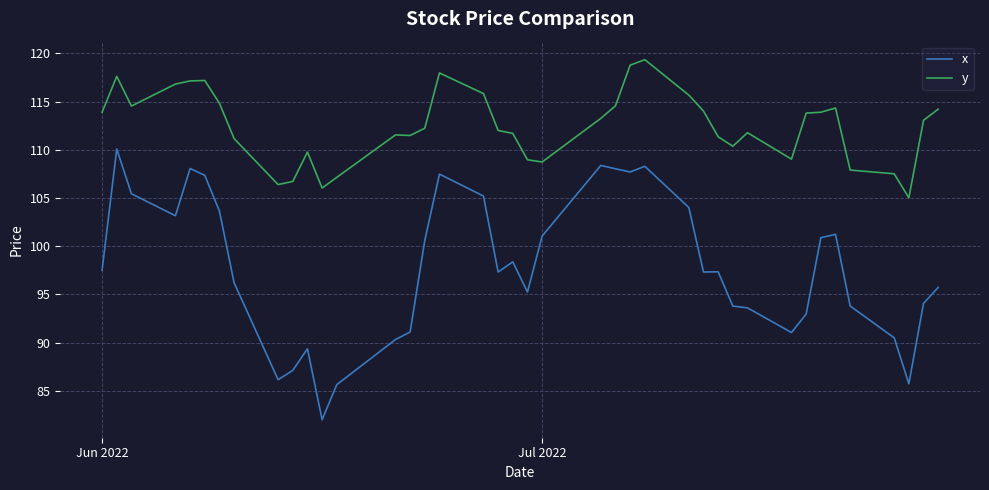

Which series has the largest total across all categories?

y